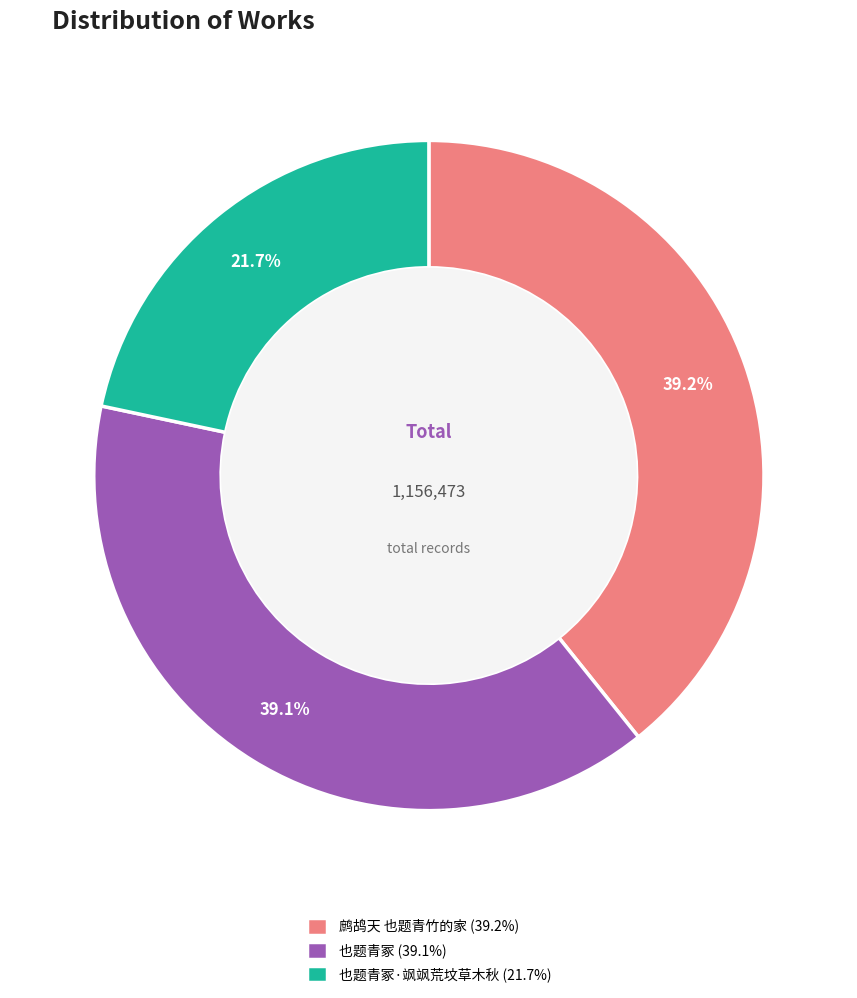

How many segments does this pie chart have?

3